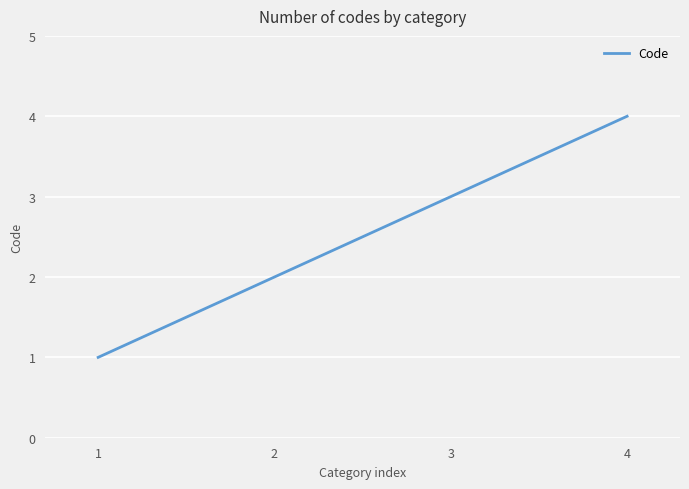

What is the minimum value shown in the chart?

1.0